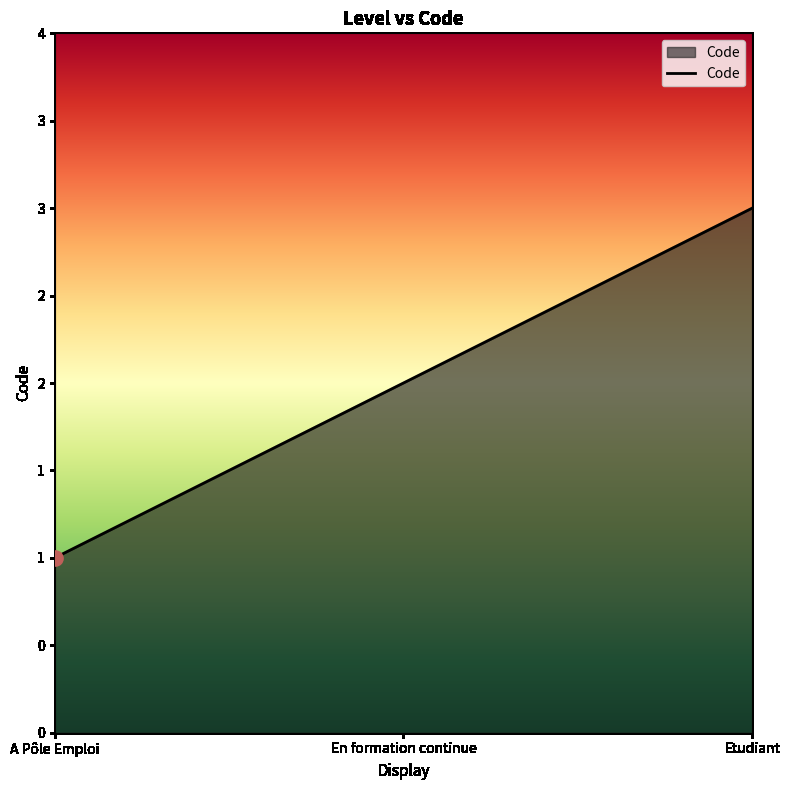

Is this an area chart (filled region under the line)?

Yes